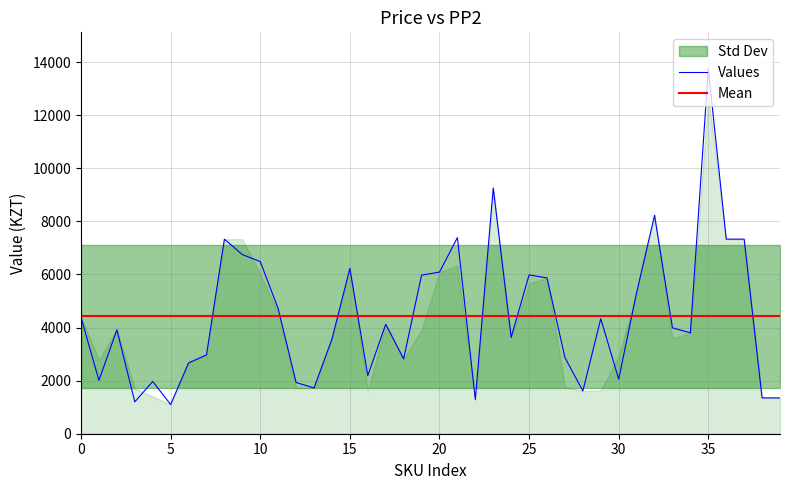

What is the maximum value for Values?

13750